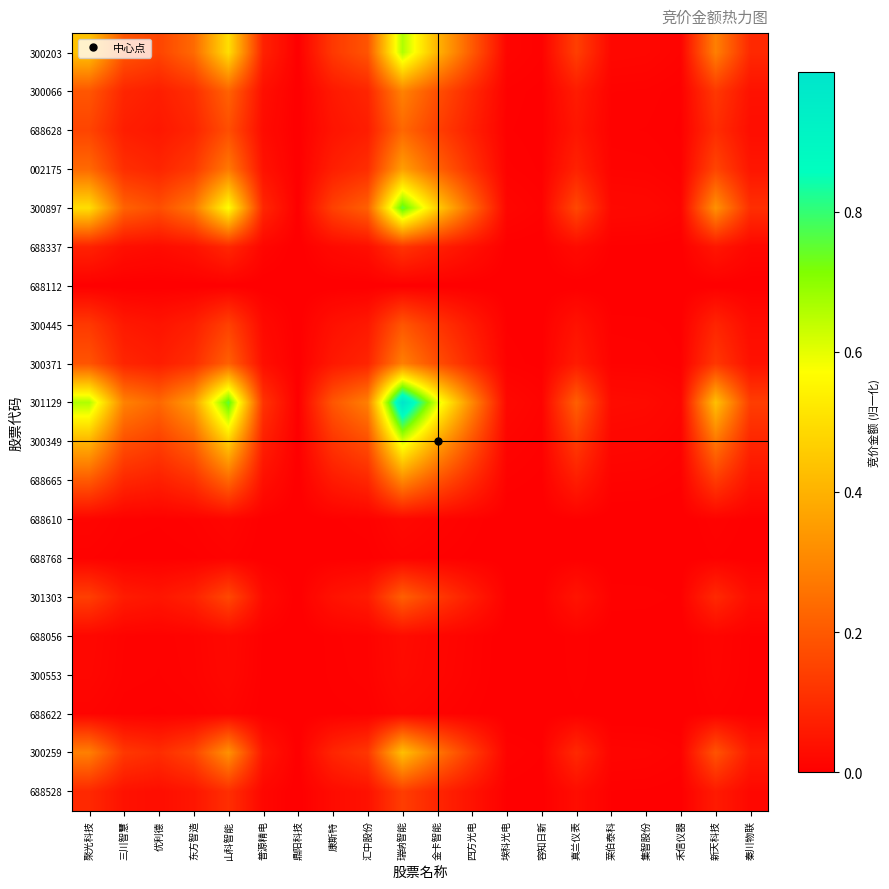

Reading left to right, extract all data points from this chart.

300203: 聚光科技=0.4	三川智慧=0.2	优利德=0.2	东方智造=0.2	山科智能=0.5	普源精电=0.1	鼎阳科技=0.0	康斯特=0.1	汇中股份=0.2	瑞纳智能=0.7	金卡智能=0.4	四方光电=0.2	埃科光电=0.0	容知日新=0.0	真兰仪表=0.1	莱伯泰科=0.0	集智股份=0.0	禾信仪器=0.0	新天科技=0.3	秦川物联=0.1
300066: 聚光科技=0.2	三川智慧=0.1	优利德=0.1	东方智造=0.1	山科智能=0.2	普源精电=0.0	鼎阳科技=0.0	康斯特=0.1	汇中股份=0.1	瑞纳智能=0.3	金卡智能=0.2	四方光电=0.1	埃科光电=0.0	容知日新=0.0	真兰仪表=0.1	莱伯泰科=0.0	集智股份=0.0	禾信仪器=0.0	新天科技=0.1	秦川物联=0.0
688628: 聚光科技=0.2	三川智慧=0.1	优利德=0.1	东方智造=0.1	山科智能=0.2	普源精电=0.0	鼎阳科技=0.0	康斯特=0.0	汇中股份=0.1	瑞纳智能=0.2	金卡智能=0.1	四方光电=0.1	埃科光电=0.0	容知日新=0.0	真兰仪表=0.0	莱伯泰科=0.0	集智股份=0.0	禾信仪器=0.0	新天科技=0.1	秦川物联=0.0
002175: 聚光科技=0.2	三川智慧=0.1	优利德=0.1	东方智造=0.1	山科智能=0.3	普源精电=0.0	鼎阳科技=0.0	康斯特=0.1	汇中股份=0.1	瑞纳智能=0.4	金卡智能=0.2	四方光电=0.1	埃科光电=0.0	容知日新=0.0	真兰仪表=0.1	莱伯泰科=0.0	集智股份=0.0	禾信仪器=0.0	新天科技=0.2	秦川物联=0.0
300897: 聚光科技=0.5	三川智慧=0.2	优利德=0.2	东方智造=0.3	山科智能=0.6	普源精电=0.1	鼎阳科技=0.0	康斯特=0.1	汇中股份=0.2	瑞纳智能=0.8	金卡智能=0.5	四方光电=0.2	埃科光电=0.0	容知日新=0.0	真兰仪表=0.2	莱伯泰科=0.0	集智股份=0.0	禾信仪器=0.0	新天科技=0.3	秦川物联=0.1
688337: 聚光科技=0.1	三川智慧=0.0	优利德=0.0	东方智造=0.0	山科智能=0.1	普源精电=0.0	鼎阳科技=0.0	康斯特=0.0	汇中股份=0.0	瑞纳智能=0.1	金卡智能=0.1	四方光电=0.0	埃科光电=0.0	容知日新=0.0	真兰仪表=0.0	莱伯泰科=0.0	集智股份=0.0	禾信仪器=0.0	新天科技=0.1	秦川物联=0.0
688112: 聚光科技=0.0	三川智慧=0.0	优利德=0.0	东方智造=0.0	山科智能=0.0	普源精电=0.0	鼎阳科技=0.0	康斯特=0.0	汇中股份=0.0	瑞纳智能=0.0	金卡智能=0.0	四方光电=0.0	埃科光电=0.0	容知日新=0.0	真兰仪表=0.0	莱伯泰科=0.0	集智股份=0.0	禾信仪器=0.0	新天科技=0.0	秦川物联=0.0
300445: 聚光科技=0.1	三川智慧=0.1	优利德=0.0	东方智造=0.1	山科智能=0.1	普源精电=0.0	鼎阳科技=0.0	康斯特=0.0	汇中股份=0.1	瑞纳智能=0.2	金卡智能=0.1	四方光电=0.1	埃科光电=0.0	容知日新=0.0	真兰仪表=0.0	莱伯泰科=0.0	集智股份=0.0	禾信仪器=0.0	新天科技=0.1	秦川物联=0.0
300371: 聚光科技=0.2	三川智慧=0.1	优利德=0.1	东方智造=0.1	山科智能=0.2	普源精电=0.0	鼎阳科技=0.0	康斯特=0.1	汇中股份=0.1	瑞纳智能=0.3	金卡智能=0.2	四方光电=0.1	埃科光电=0.0	容知日新=0.0	真兰仪表=0.1	莱伯泰科=0.0	集智股份=0.0	禾信仪器=0.0	新天科技=0.1	秦川物联=0.0
301129: 聚光科技=0.7	三川智慧=0.3	优利德=0.2	东方智造=0.4	山科智能=0.8	普源精电=0.1	鼎阳科技=0.0	康斯特=0.2	汇中股份=0.3	瑞纳智能=1.0	金卡智能=0.6	四方光电=0.3	埃科光电=0.0	容知日新=0.0	真兰仪表=0.2	莱伯泰科=0.0	集智股份=0.0	禾信仪器=0.0	新天科技=0.4	秦川物联=0.1
300349: 聚光科技=0.4	三川智慧=0.2	优利德=0.1	东方智造=0.2	山科智能=0.5	普源精电=0.1	鼎阳科技=0.0	康斯特=0.1	汇中股份=0.2	瑞纳智能=0.6	金卡智能=0.4	四方光电=0.2	埃科光电=0.0	容知日新=0.0	真兰仪表=0.1	莱伯泰科=0.0	集智股份=0.0	禾信仪器=0.0	新天科技=0.3	秦川物联=0.1
688665: 聚光科技=0.2	三川智慧=0.1	优利德=0.1	东方智造=0.1	山科智能=0.2	普源精电=0.0	鼎阳科技=0.0	康斯特=0.1	汇中股份=0.1	瑞纳智能=0.3	金卡智能=0.2	四方光电=0.1	埃科光电=0.0	容知日新=0.0	真兰仪表=0.1	莱伯泰科=0.0	集智股份=0.0	禾信仪器=0.0	新天科技=0.1	秦川物联=0.0
688610: 聚光科技=0.0	三川智慧=0.0	优利德=0.0	东方智造=0.0	山科智能=0.0	普源精电=0.0	鼎阳科技=0.0	康斯特=0.0	汇中股份=0.0	瑞纳智能=0.0	金卡智能=0.0	四方光电=0.0	埃科光电=0.0	容知日新=0.0	真兰仪表=0.0	莱伯泰科=0.0	集智股份=0.0	禾信仪器=0.0	新天科技=0.0	秦川物联=0.0
688768: 聚光科技=0.0	三川智慧=0.0	优利德=0.0	东方智造=0.0	山科智能=0.0	普源精电=0.0	鼎阳科技=0.0	康斯特=0.0	汇中股份=0.0	瑞纳智能=0.0	金卡智能=0.0	四方光电=0.0	埃科光电=0.0	容知日新=0.0	真兰仪表=0.0	莱伯泰科=0.0	集智股份=0.0	禾信仪器=0.0	新天科技=0.0	秦川物联=0.0
301303: 聚光科技=0.1	三川智慧=0.1	优利德=0.0	东方智造=0.1	山科智能=0.2	普源精电=0.0	鼎阳科技=0.0	康斯特=0.0	汇中股份=0.1	瑞纳智能=0.2	金卡智能=0.1	四方光电=0.1	埃科光电=0.0	容知日新=0.0	真兰仪表=0.0	莱伯泰科=0.0	集智股份=0.0	禾信仪器=0.0	新天科技=0.1	秦川物联=0.0
688056: 聚光科技=0.0	三川智慧=0.0	优利德=0.0	东方智造=0.0	山科智能=0.0	普源精电=0.0	鼎阳科技=0.0	康斯特=0.0	汇中股份=0.0	瑞纳智能=0.0	金卡智能=0.0	四方光电=0.0	埃科光电=0.0	容知日新=0.0	真兰仪表=0.0	莱伯泰科=0.0	集智股份=0.0	禾信仪器=0.0	新天科技=0.0	秦川物联=0.0
300553: 聚光科技=0.0	三川智慧=0.0	优利德=0.0	东方智造=0.0	山科智能=0.0	普源精电=0.0	鼎阳科技=0.0	康斯特=0.0	汇中股份=0.0	瑞纳智能=0.0	金卡智能=0.0	四方光电=0.0	埃科光电=0.0	容知日新=0.0	真兰仪表=0.0	莱伯泰科=0.0	集智股份=0.0	禾信仪器=0.0	新天科技=0.0	秦川物联=0.0
688622: 聚光科技=0.0	三川智慧=0.0	优利德=0.0	东方智造=0.0	山科智能=0.0	普源精电=0.0	鼎阳科技=0.0	康斯特=0.0	汇中股份=0.0	瑞纳智能=0.0	金卡智能=0.0	四方光电=0.0	埃科光电=0.0	容知日新=0.0	真兰仪表=0.0	莱伯泰科=0.0	集智股份=0.0	禾信仪器=0.0	新天科技=0.0	秦川物联=0.0
300259: 聚光科技=0.3	三川智慧=0.1	优利德=0.1	东方智造=0.2	山科智能=0.3	普源精电=0.1	鼎阳科技=0.0	康斯特=0.1	汇中股份=0.1	瑞纳智能=0.4	金卡智能=0.3	四方光电=0.1	埃科光电=0.0	容知日新=0.0	真兰仪表=0.1	莱伯泰科=0.0	集智股份=0.0	禾信仪器=0.0	新天科技=0.2	秦川物联=0.1
688528: 聚光科技=0.1	三川智慧=0.0	优利德=0.0	东方智造=0.0	山科智能=0.1	普源精电=0.0	鼎阳科技=0.0	康斯特=0.0	汇中股份=0.0	瑞纳智能=0.1	金卡智能=0.1	四方光电=0.0	埃科光电=0.0	容知日新=0.0	真兰仪表=0.0	莱伯泰科=0.0	集智股份=0.0	禾信仪器=0.0	新天科技=0.1	秦川物联=0.0